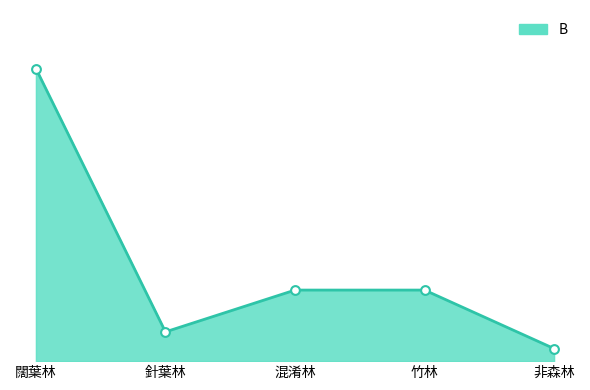

Approximately how many times larger is the value at 非森林 compared to 混淆林?

0.2